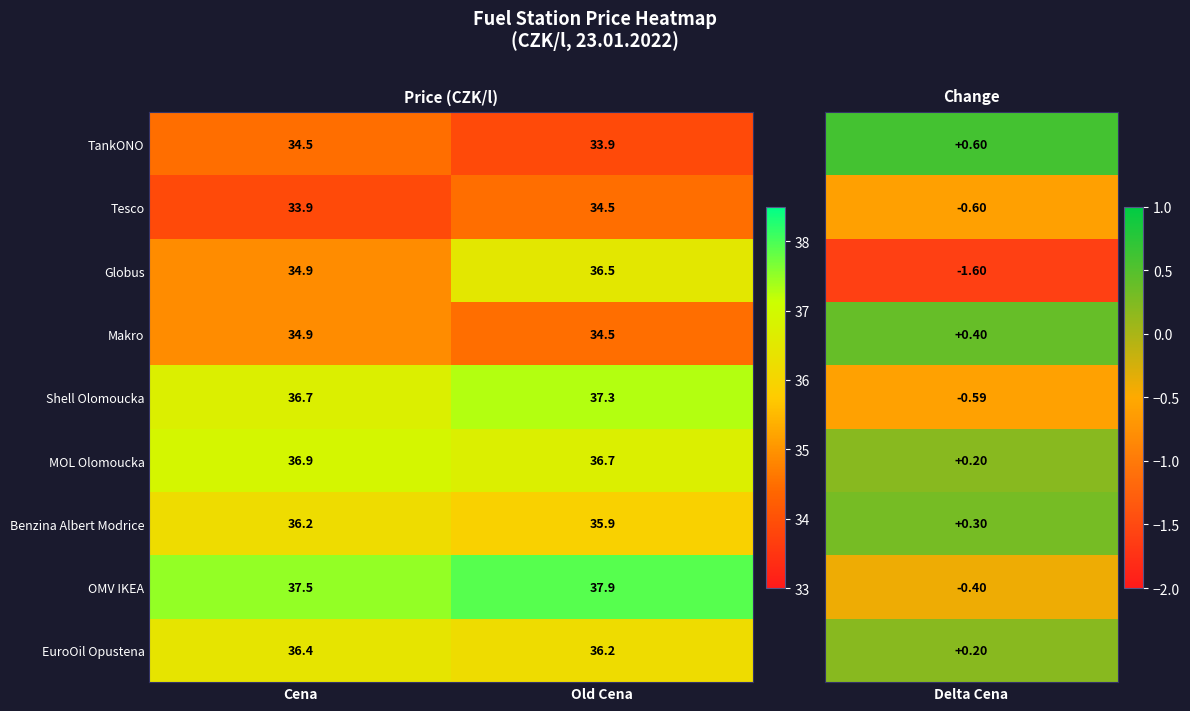

Rank the categories by Benzina Albert Modrice value from lowest to highest.

Old Cena, Cena